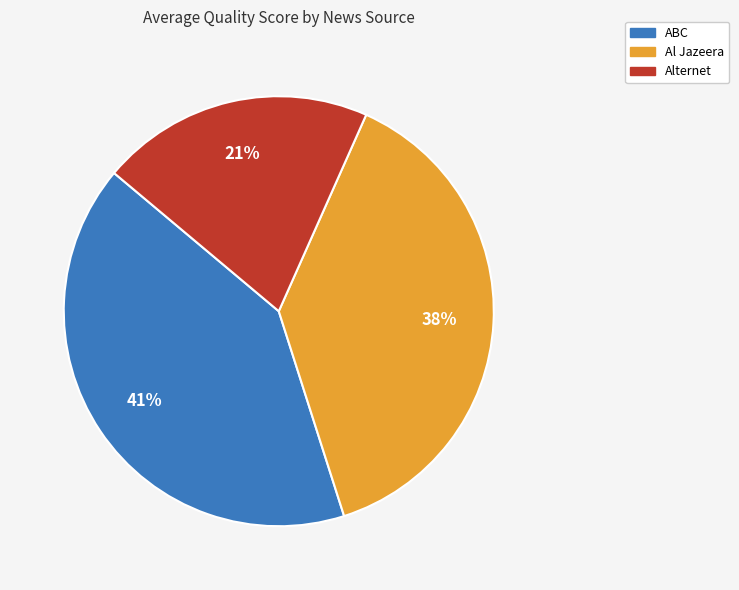

Is there any slice that represents more than half of the pie?

No